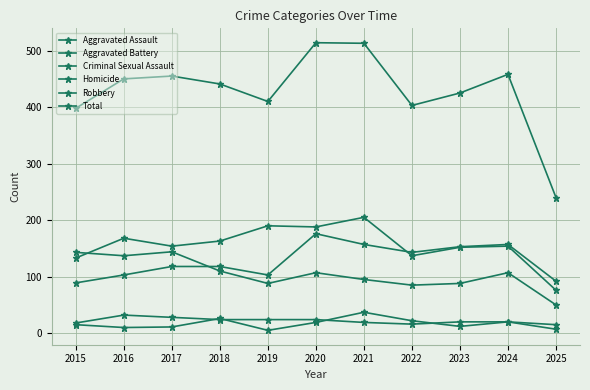

At which label is Aggravated Assault closest to 132?

2022